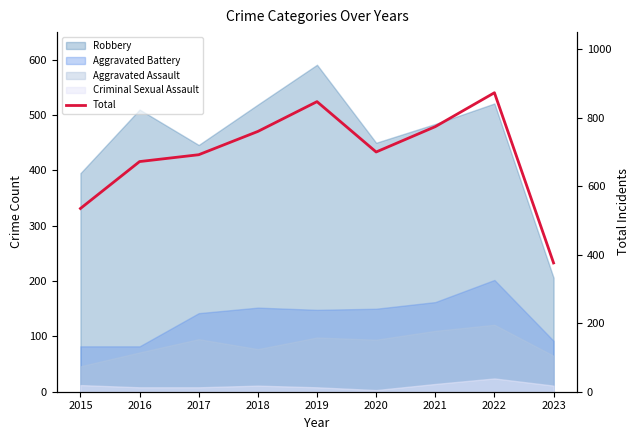

Reading left to right, what are all the values shown in this chart?

2015=535	2016=672	2017=692	2018=760	2019=847	2020=700	2021=774	2022=873	2023=376